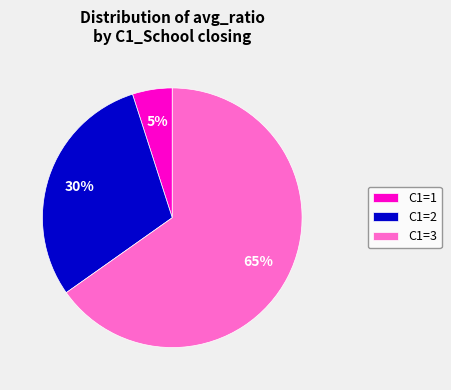

Count the number of slices in the pie.

3